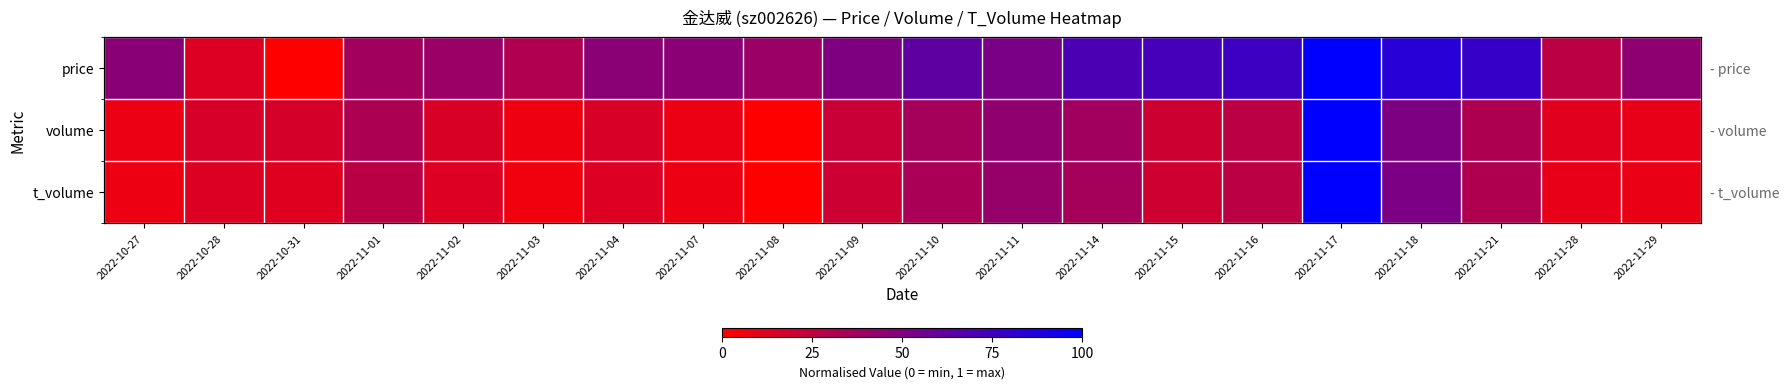

What is the difference between the highest and lowest values at 2022-11-14?

0.3